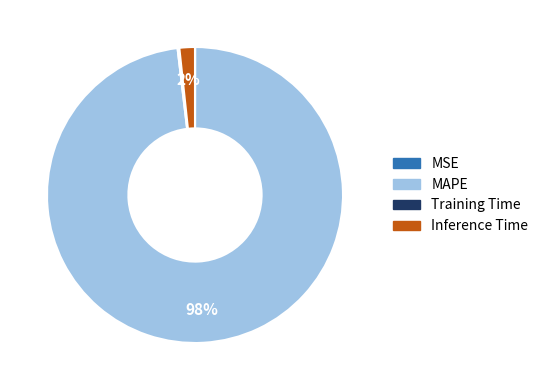

The Inference Time slice represents 11% of the pie. True or false?

False